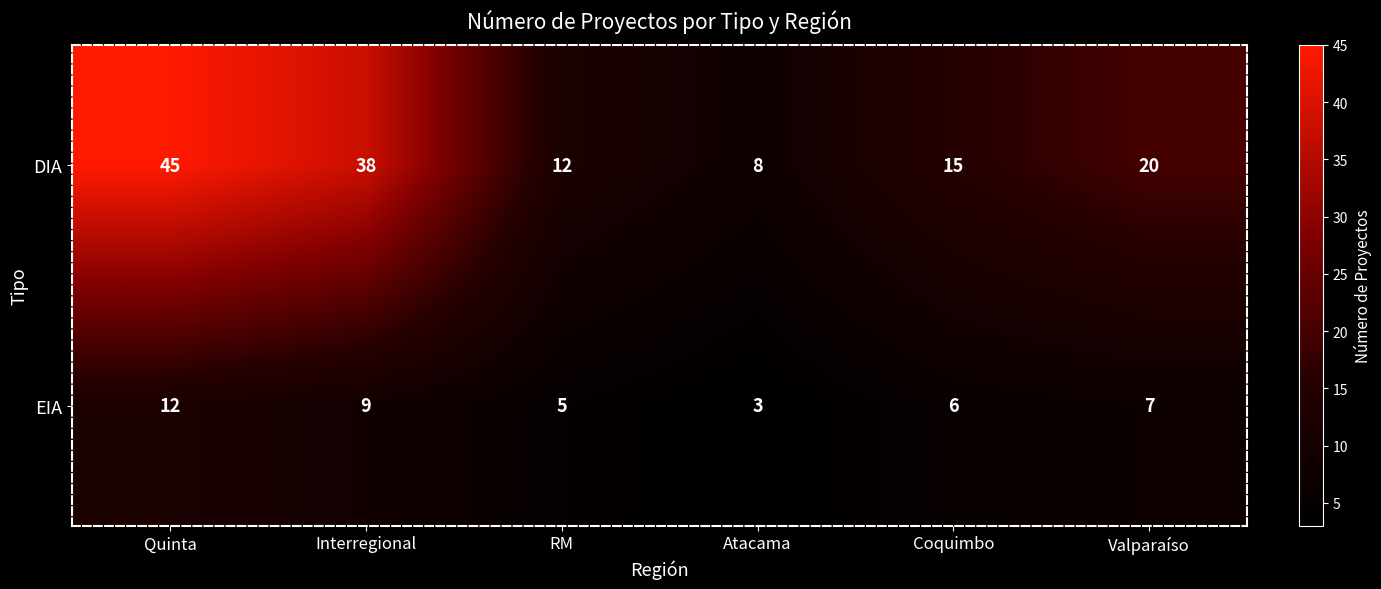

What is the total value across all series at RM?

17